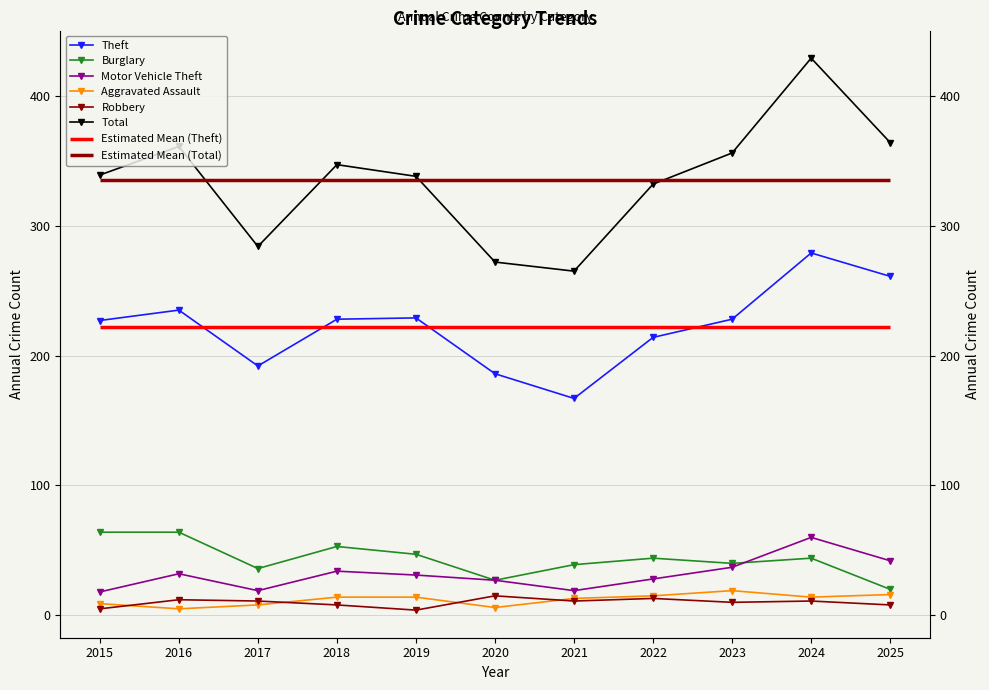

True or false: Burglary has a value of 40 at 2023.

True